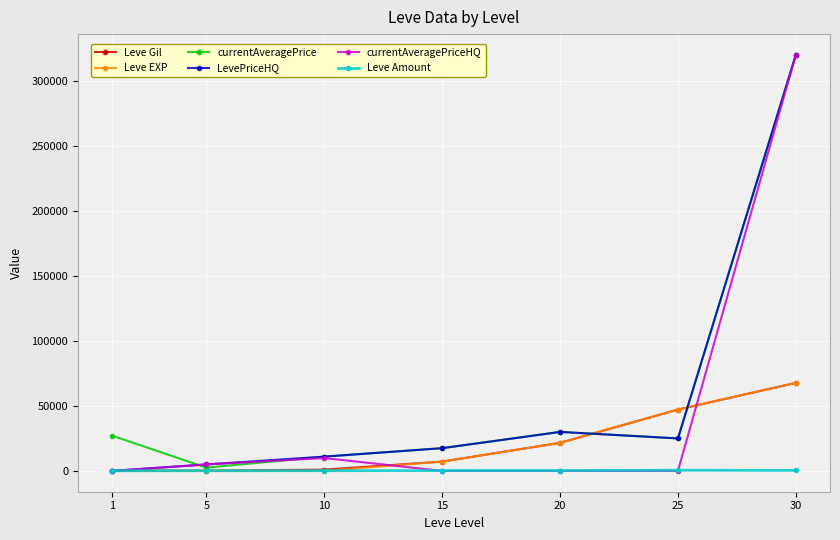

The Leve Amount series shows 247 at 15. True or false?

True